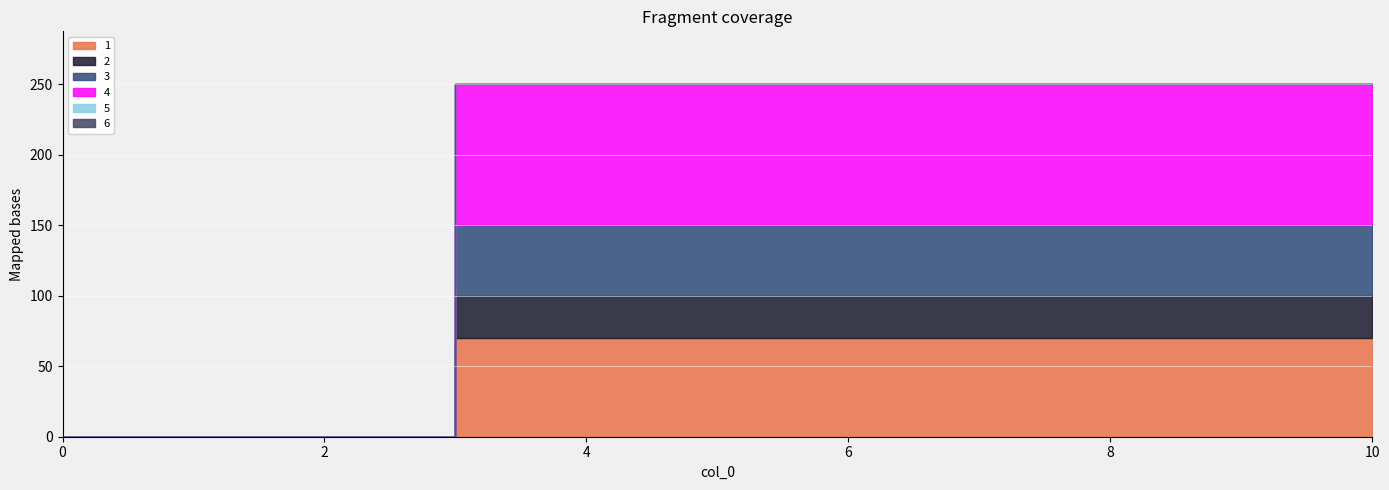

At 5, list the series in order from largest to smallest.

4, 1, 3, 2, 5, 6